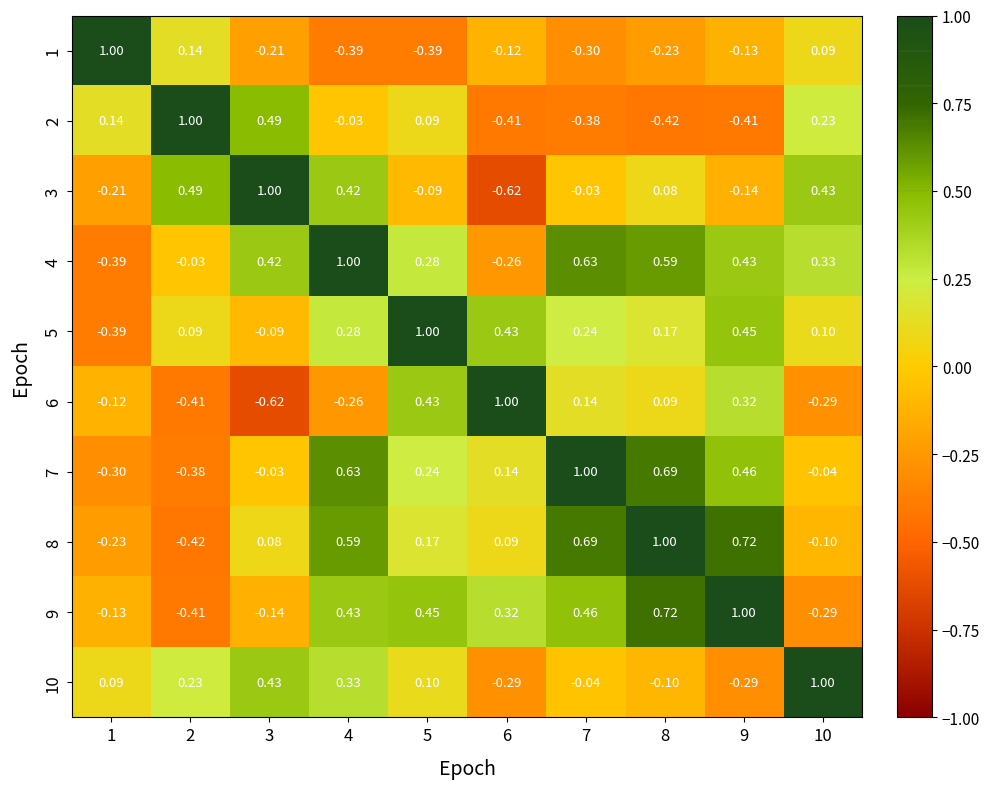

Is the value of 3 at 8 greater than the value of 6 at 9?

No